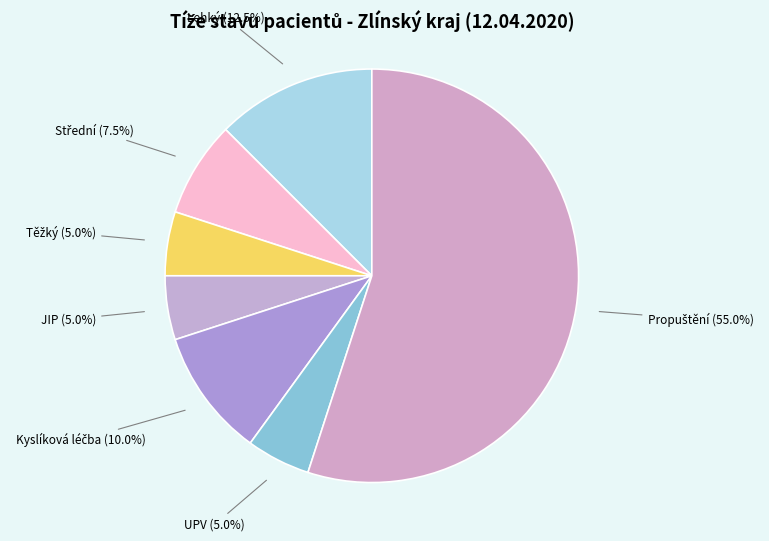

Count the number of slices in the pie.

7